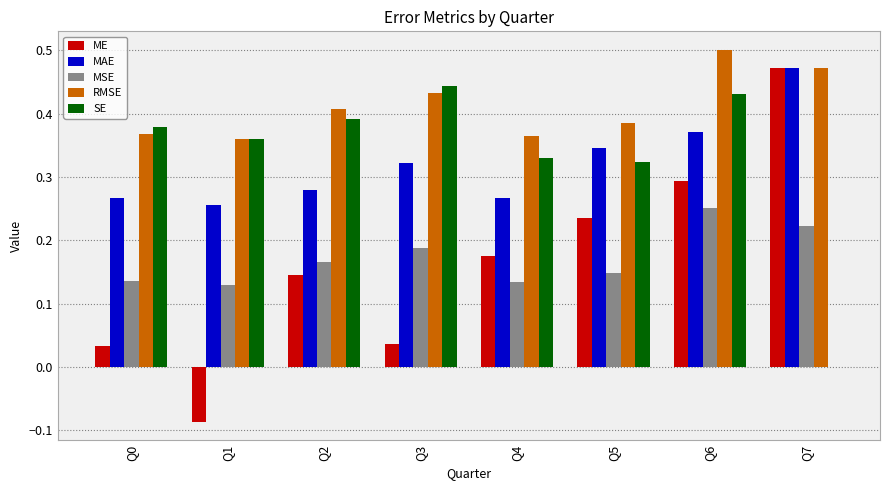

Which category has the highest value in the MSE series?

Q6